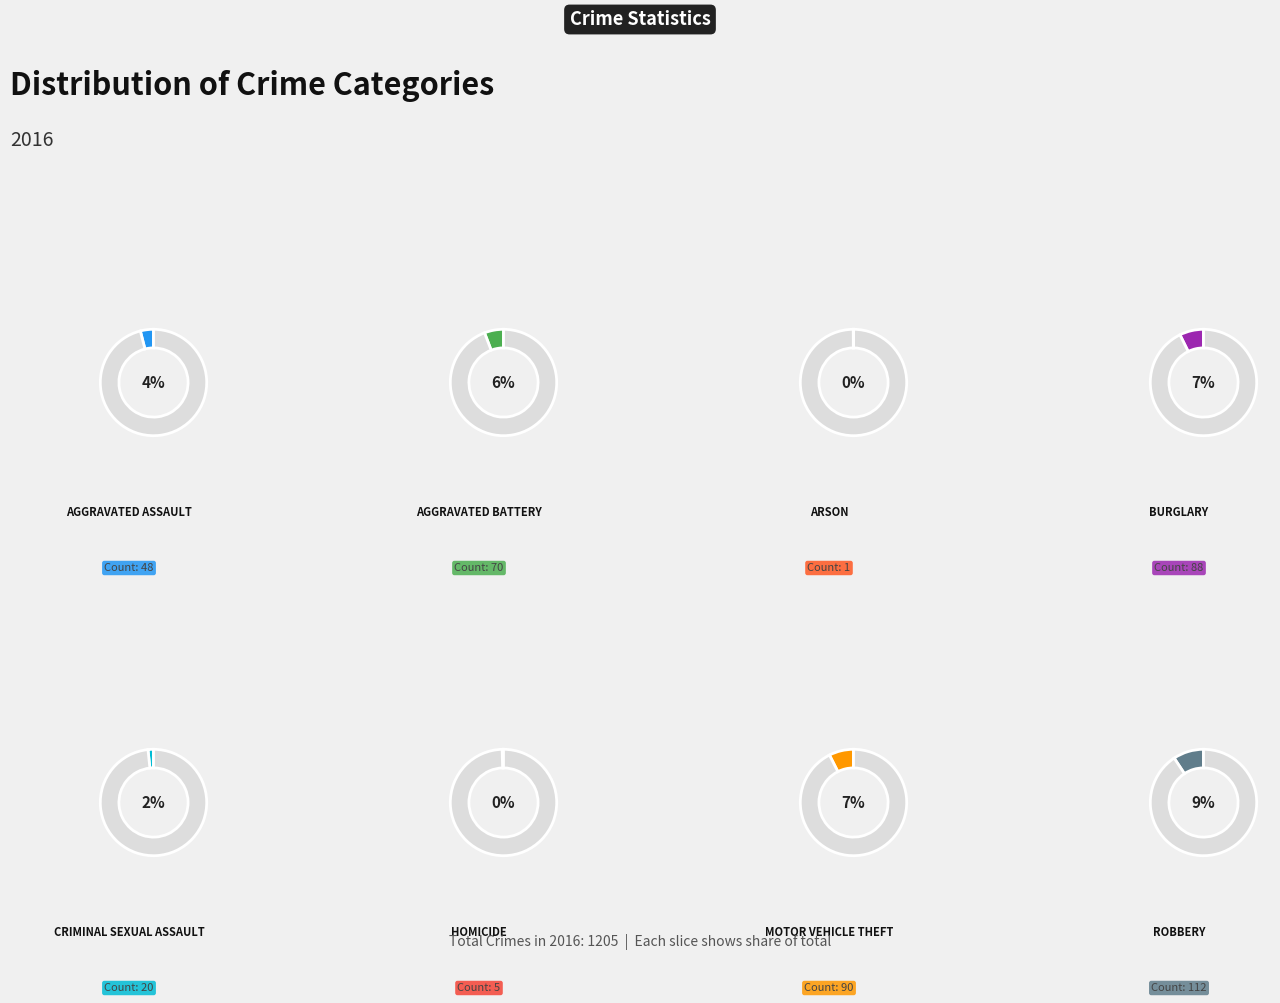

Which slice is the smallest?

Arson